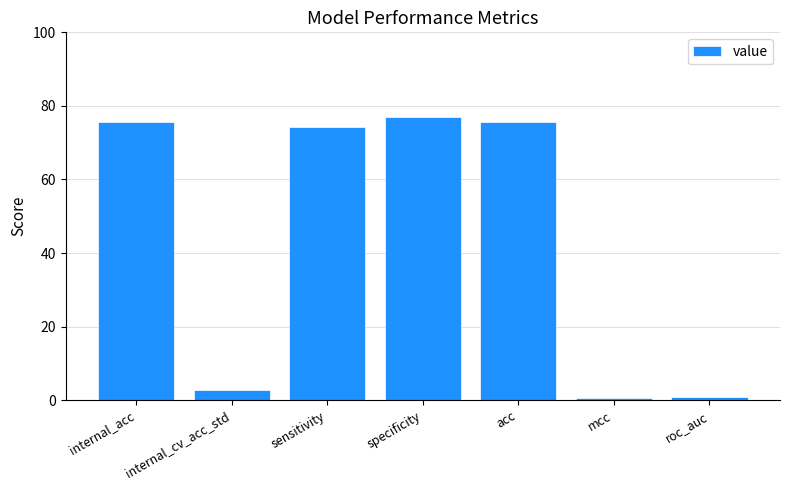

Between acc and mcc, which is larger?

acc